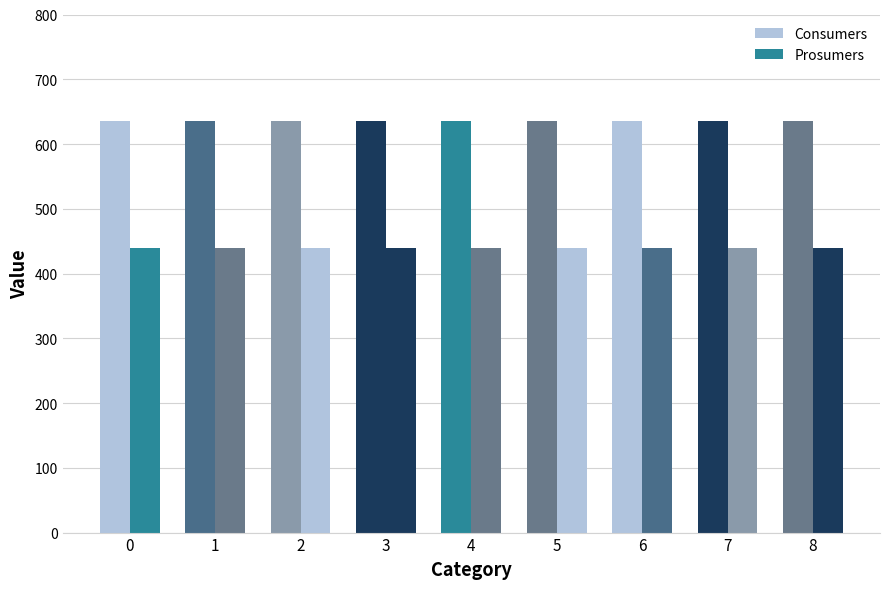

What is the smallest value displayed?

440